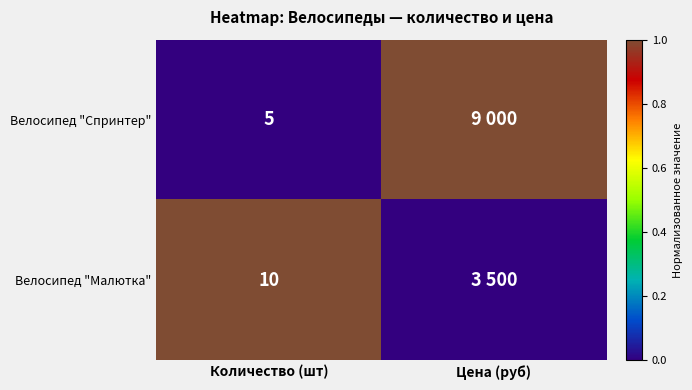

What is the spread (max minus min) of values at Количество (шт)?

5